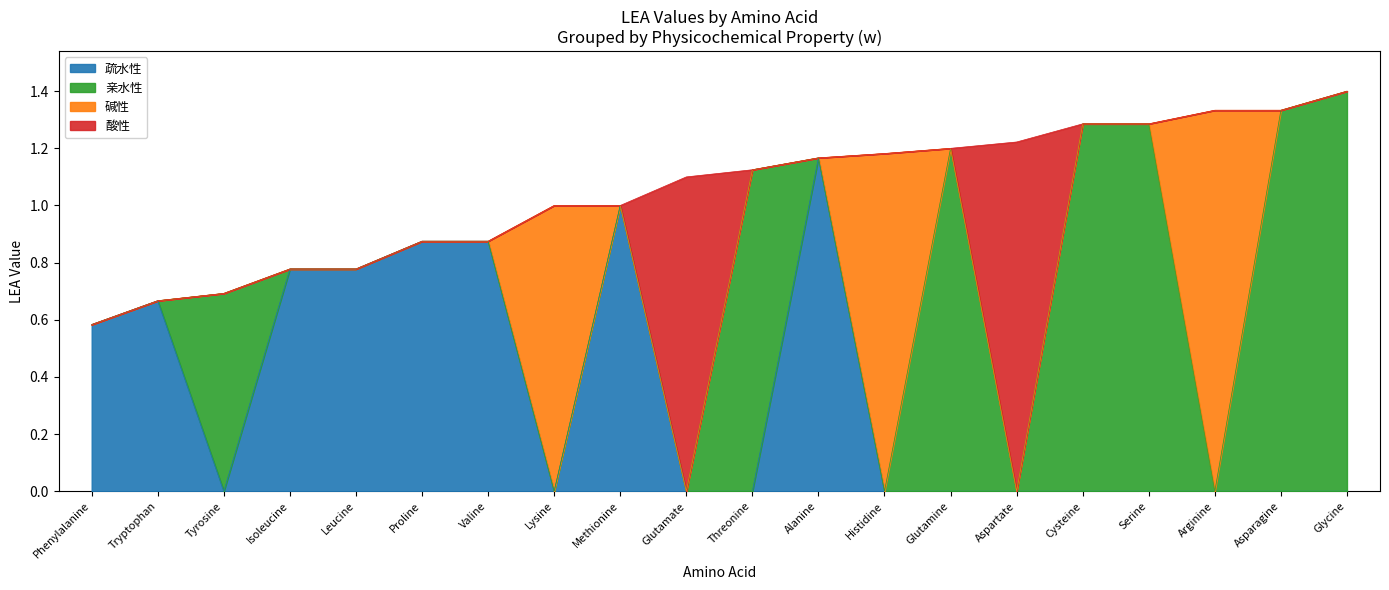

Which category has the highest value in the 疏水性 series?

Alanine